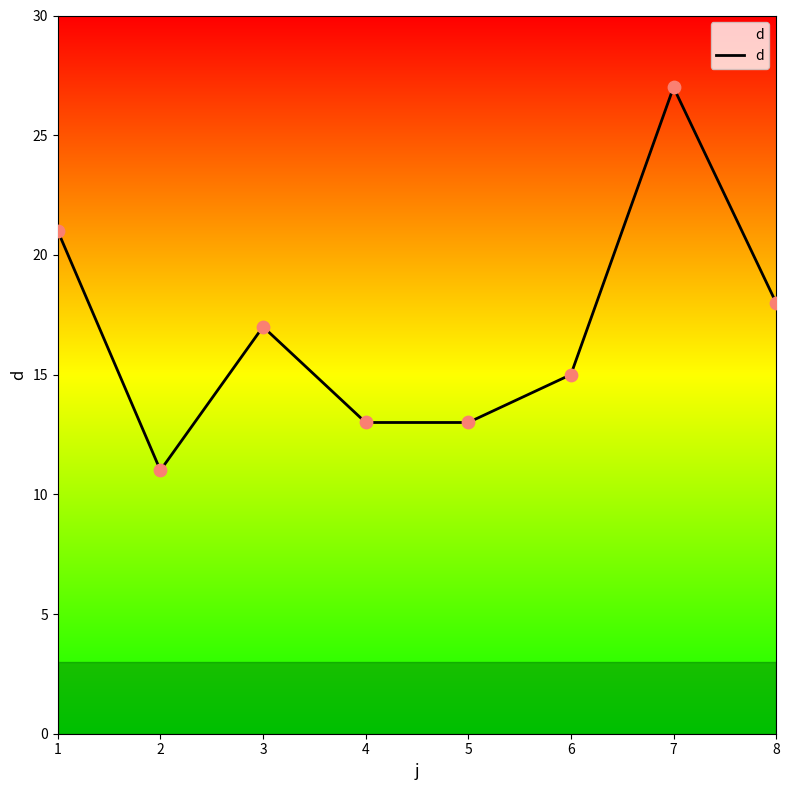

Which has a higher value, 5 or 6?

6